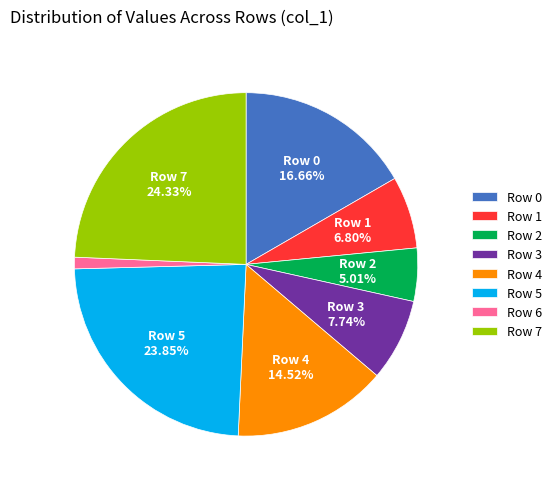

What percentage is the Row 6 slice, to the nearest percent?

1%